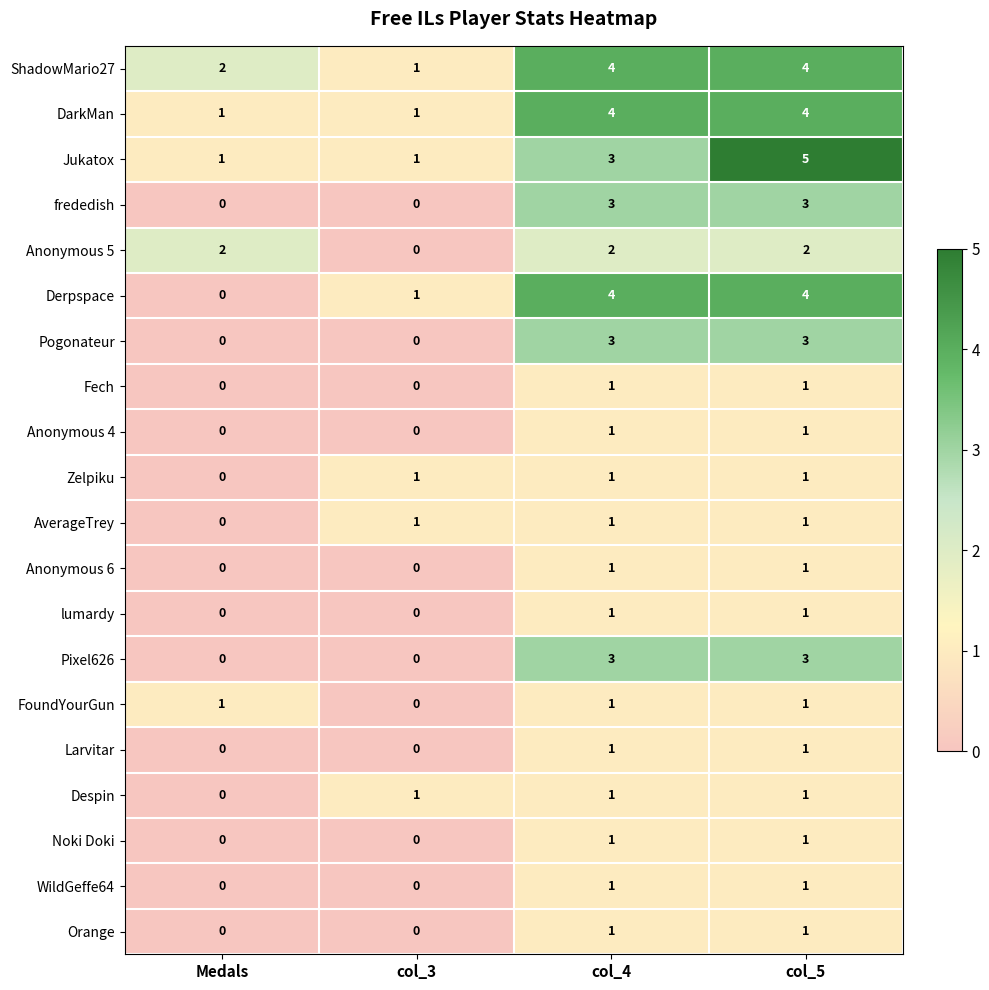

Count the ShadowMario27 values in the range 2 to 4.

3